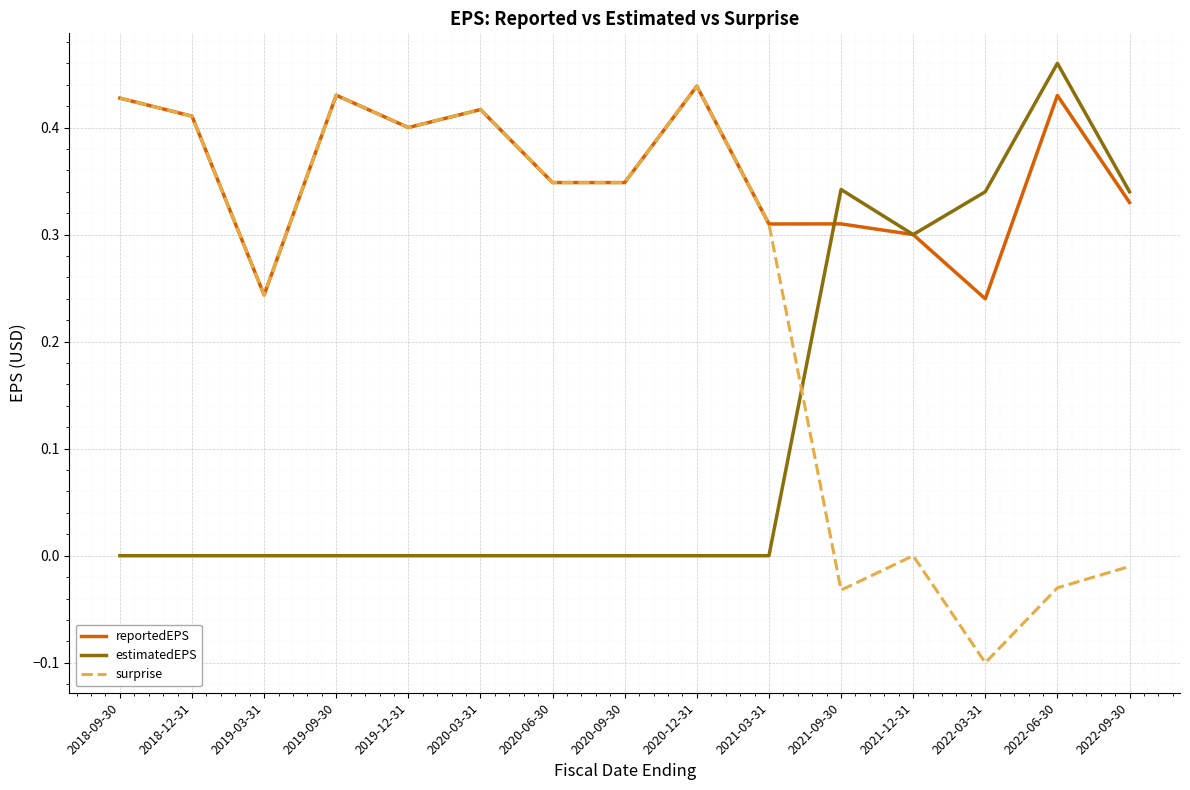

How many series are shown in this chart?

3